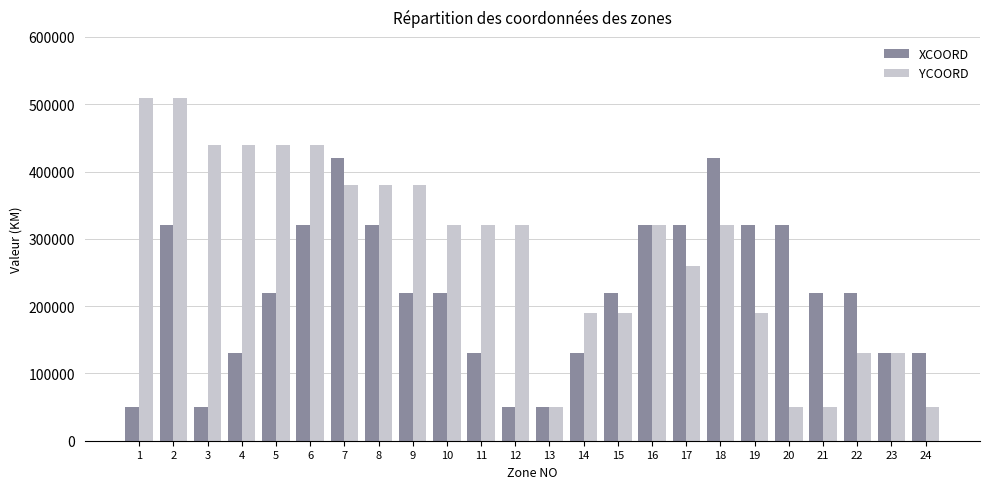

Is it true that XCOORD equals 320000 at 8?

True